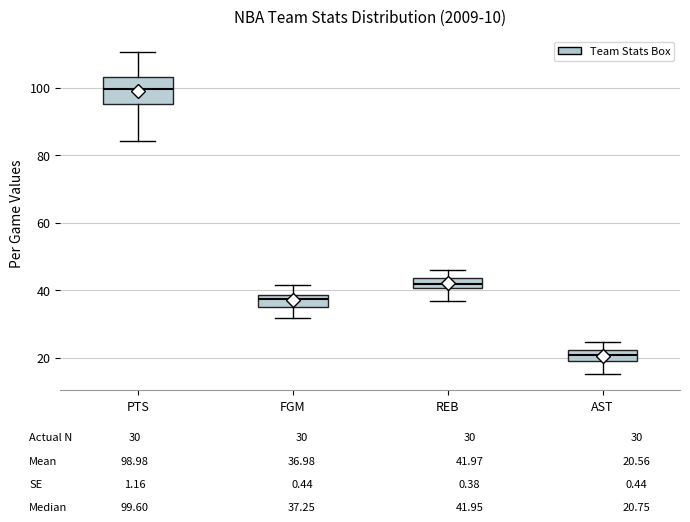

Which box has the lowest median line?

AST